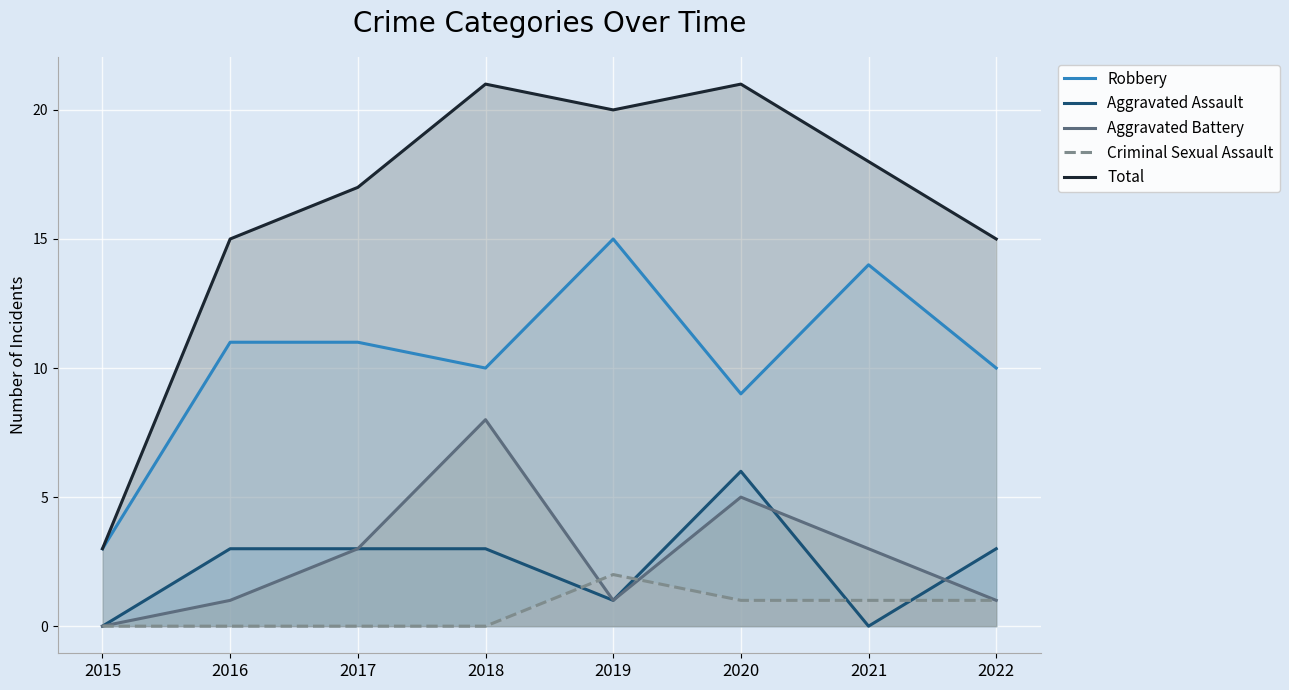

At which label does Aggravated Battery reach its peak?

2018